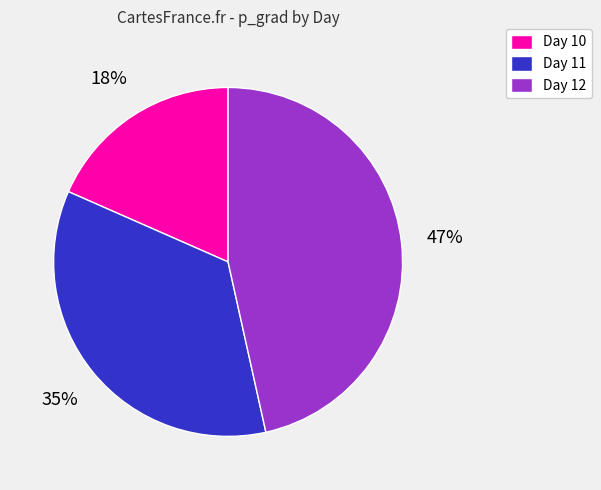

To the nearest percent, what percentage of the pie is Day 10?

18%